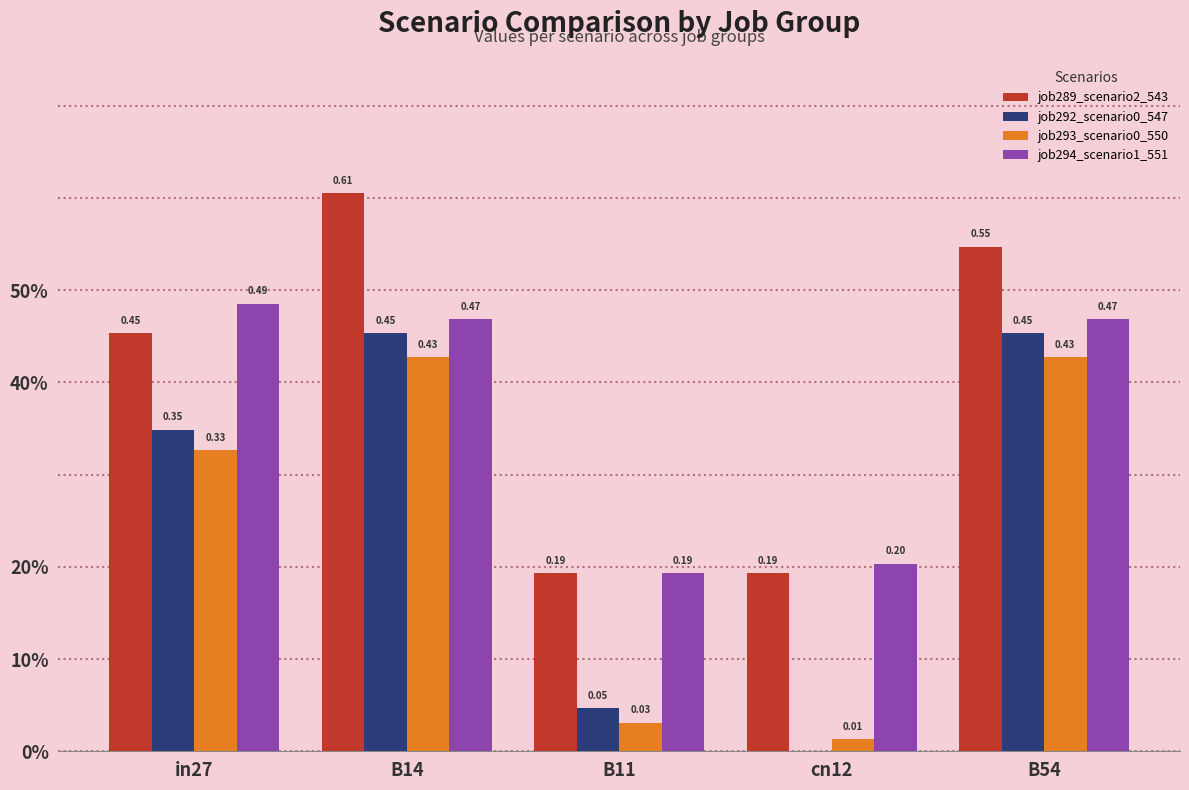

At which label does job294_scenario1_551 reach its minimum?

B11